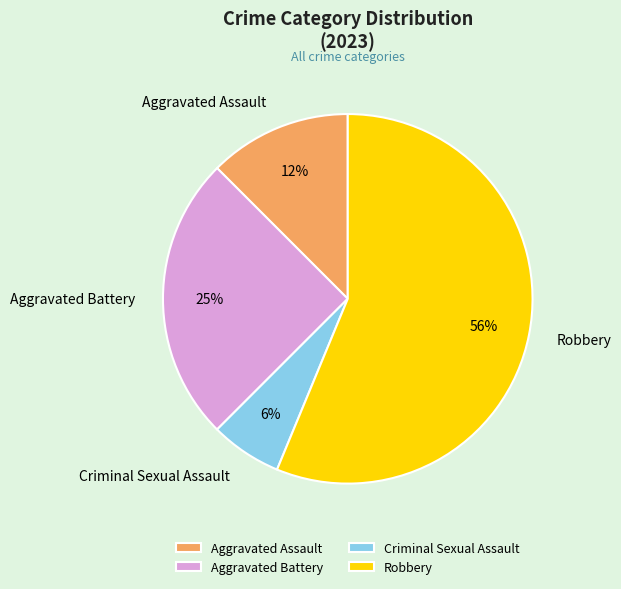

Does Robbery account for over 50% of the chart?

Yes